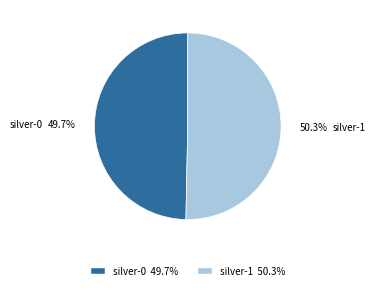

How many segments does this pie chart have?

2